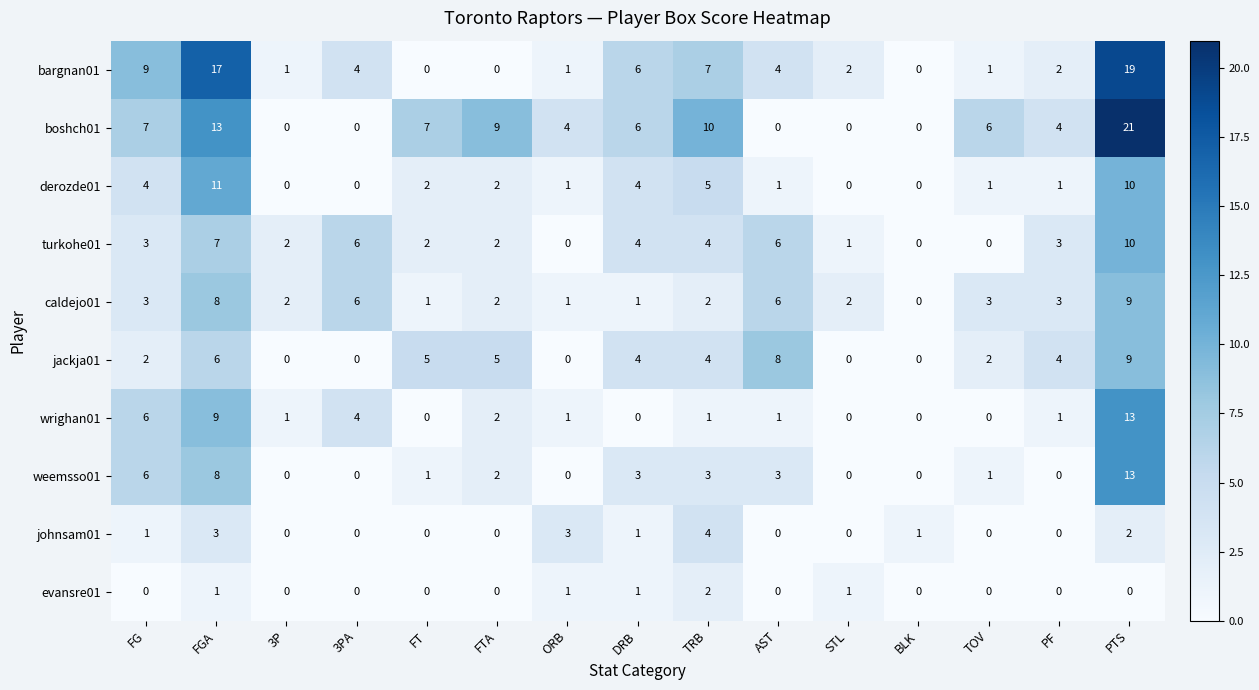

Between 3PA and AST, which series saw the biggest shift?

jackja01